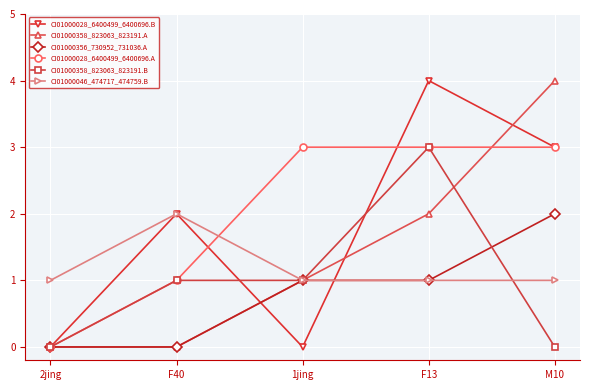

Is this an area chart (filled region under the line)?

No